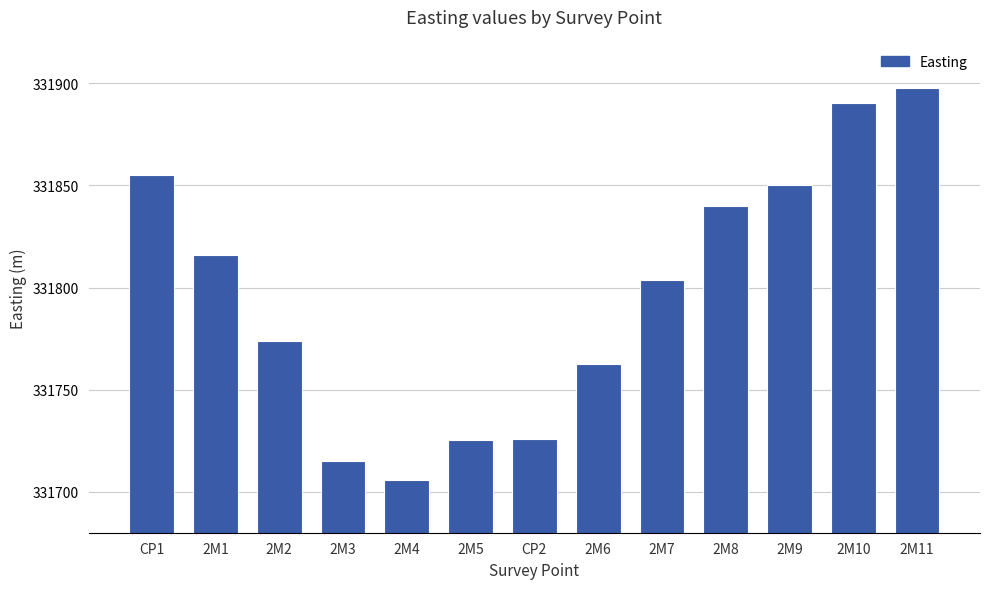

What is the difference between the values at 2M7 and 2M2?

30.0